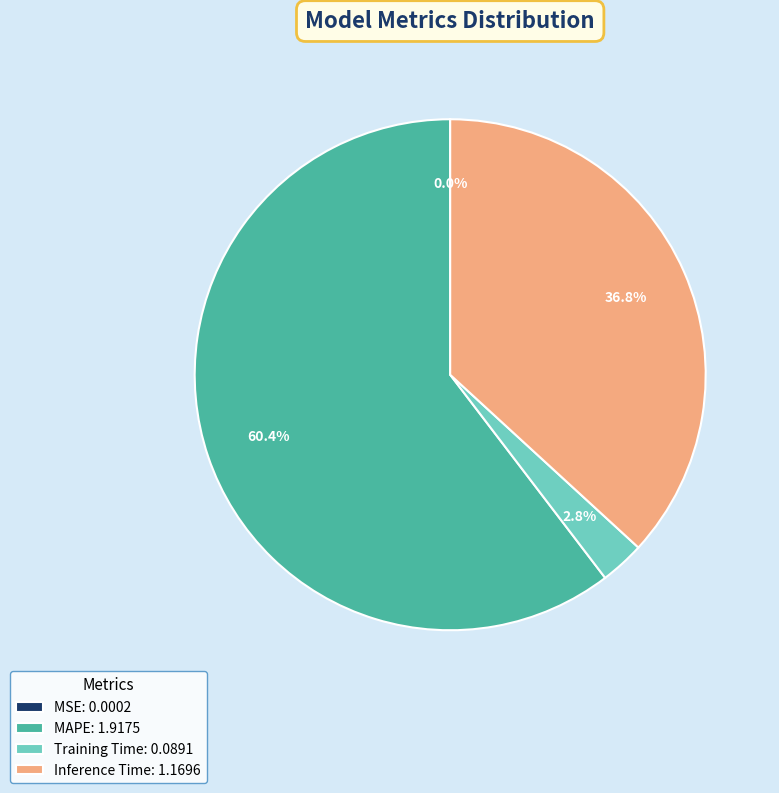

What percentage is the Inference Time slice, to the nearest percent?

37%